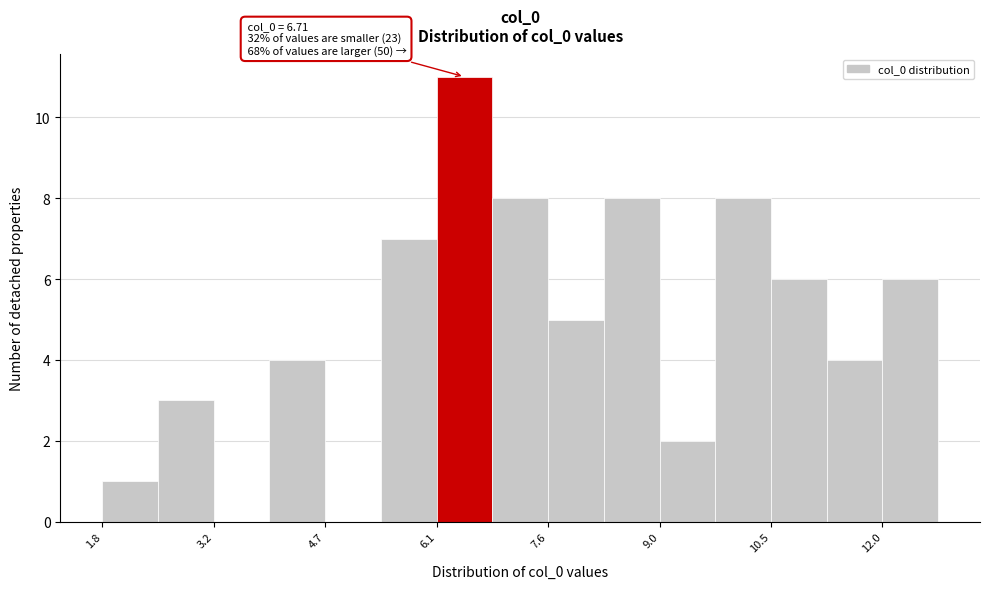

Read against the x-axis, roughly where is the centre of the tallest bar?

6.4